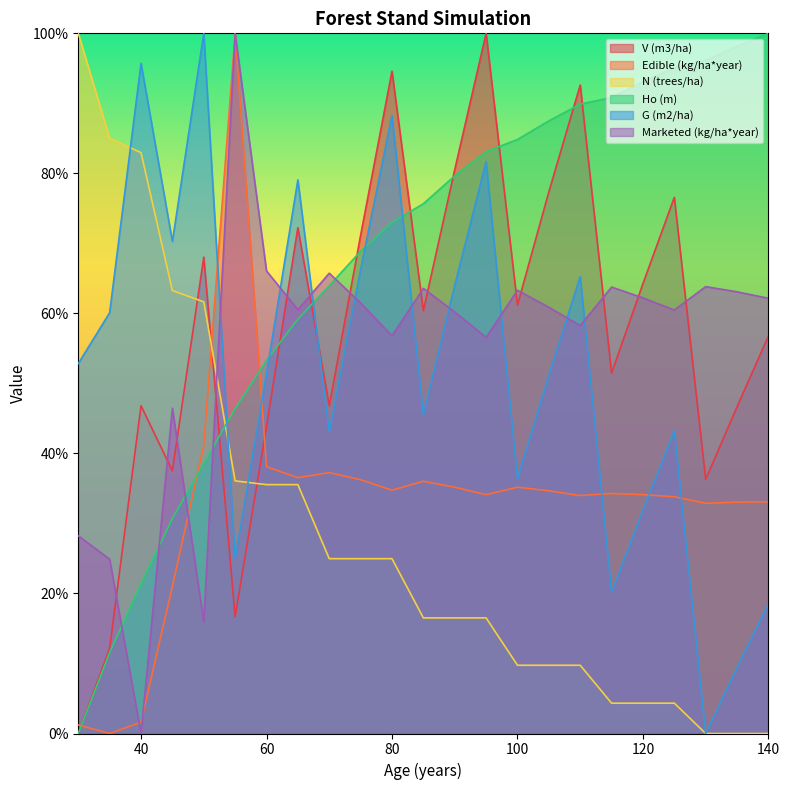

List the labels in order of Edible (kg/ha*year) value, smallest first.

35, 30, 40, 45, 130, 135, 140, 125, 110, 95, 120, 115, 105, 80, 90, 100, 85, 75, 65, 70, 60, 50, 55